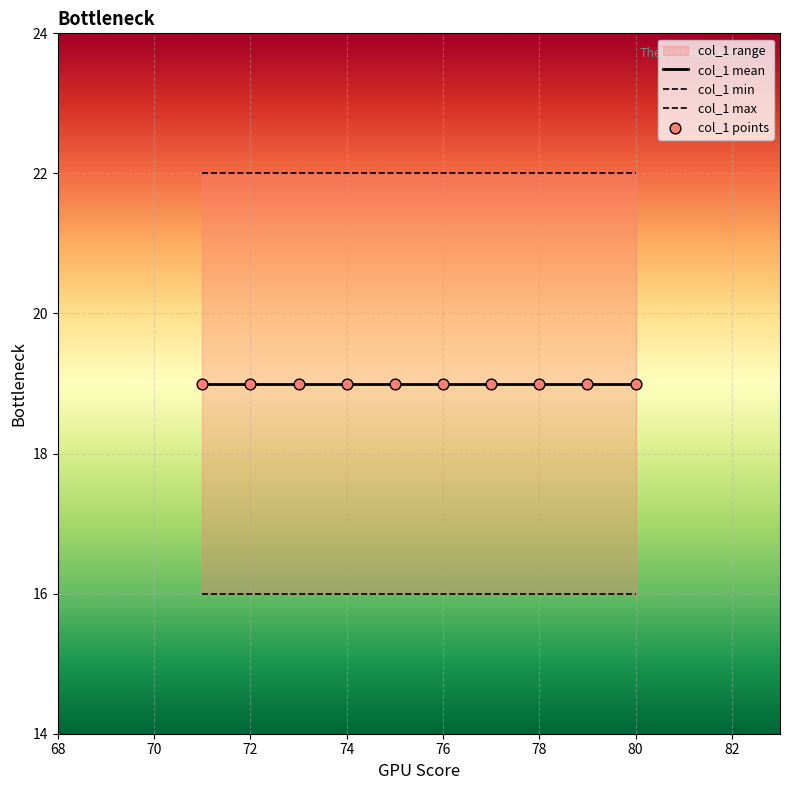

Which series has the largest total across all categories?

col_1 max